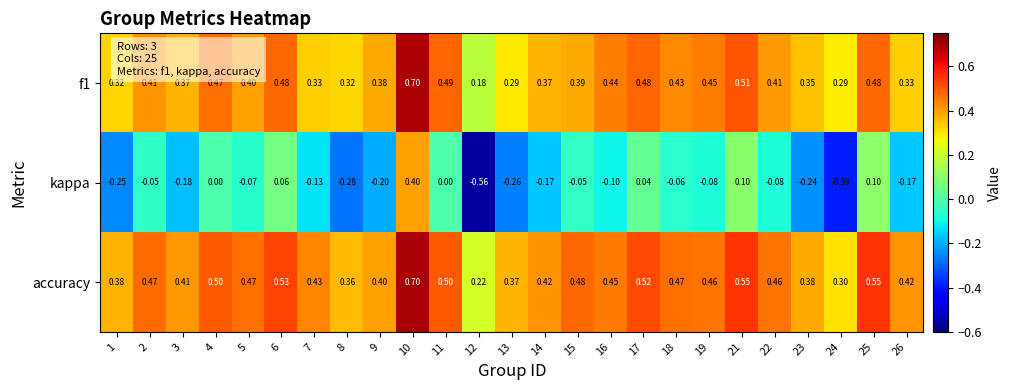

Is the value of kappa at 12 greater than the value of f1 at 11?

No